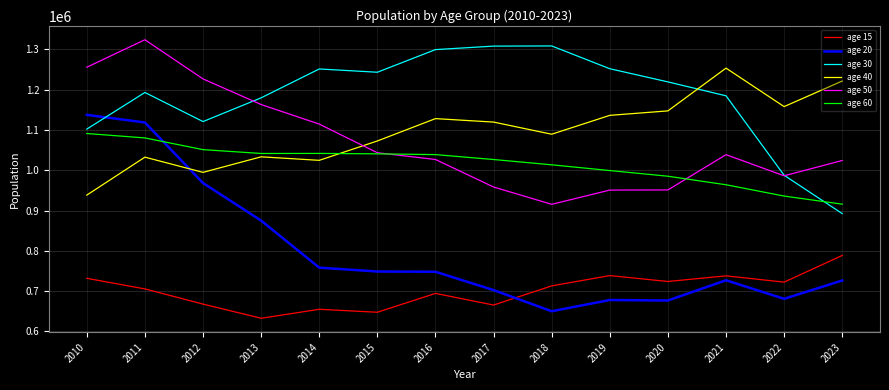

True or false: age 15 and age 20 cross at least once.

True